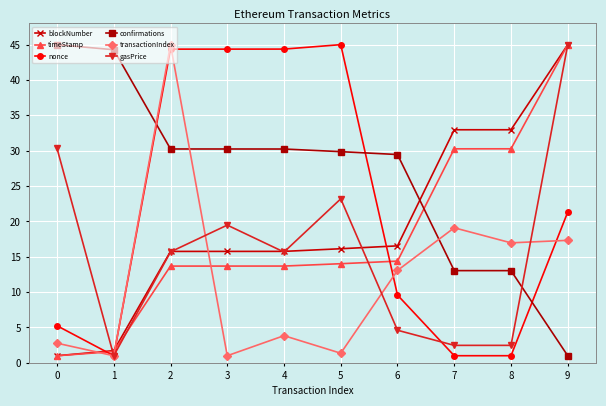

At how many categories does at least one series exceed 28?

10